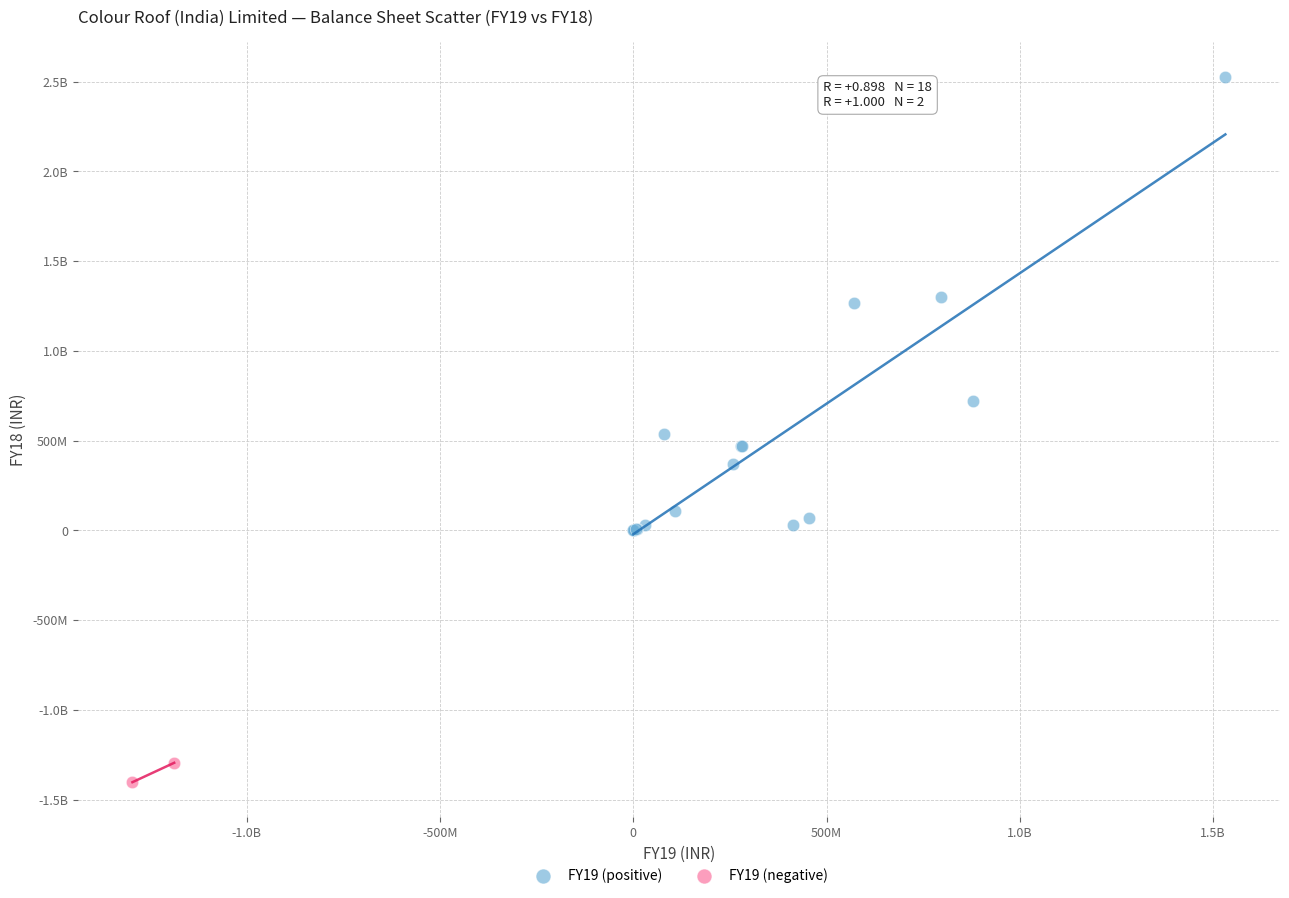

What are all the series names shown in the legend?

FY19 (positive), FY19 (negative)